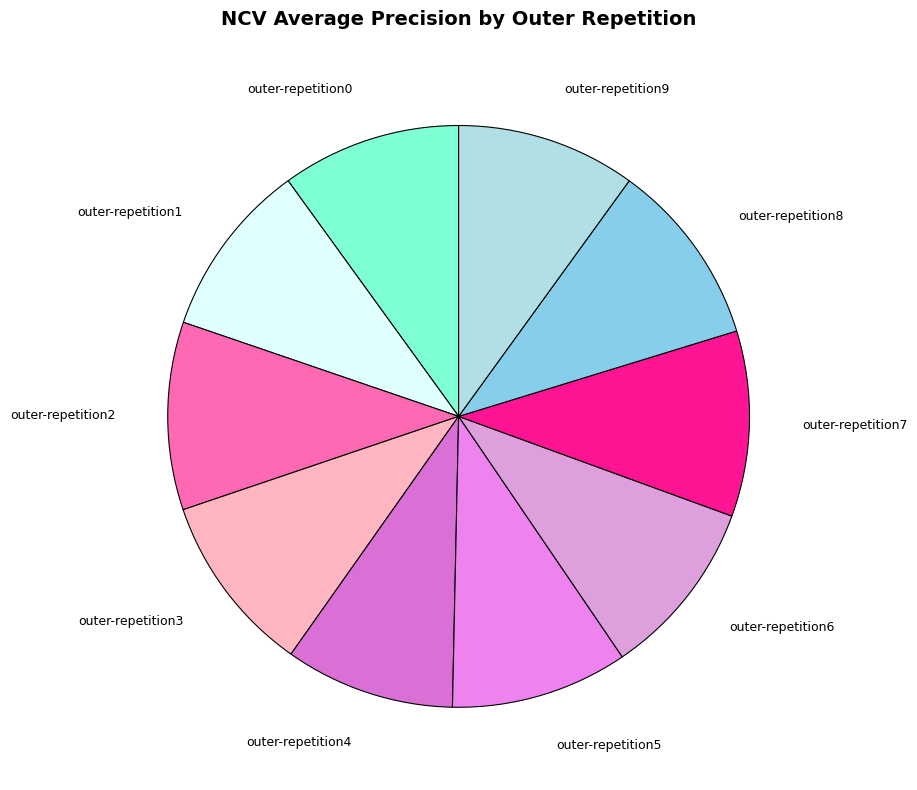

Is it true that outer-repetition6 is 5% of the pie?

False